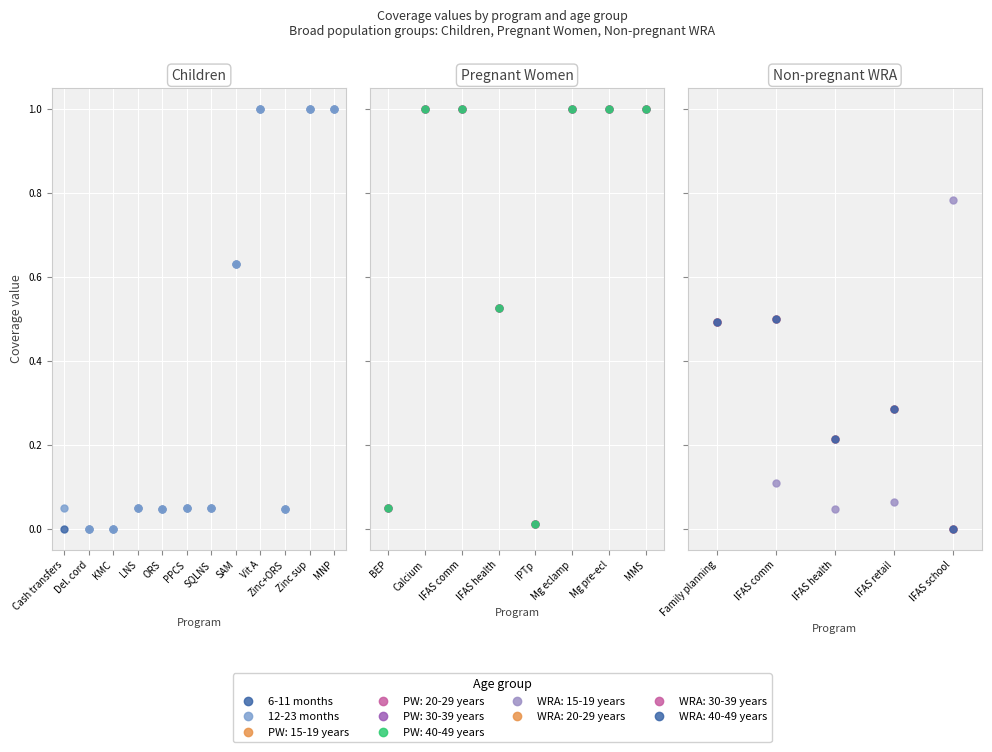

True or false: 12-23 months and 6-11 months intersect in this chart.

False